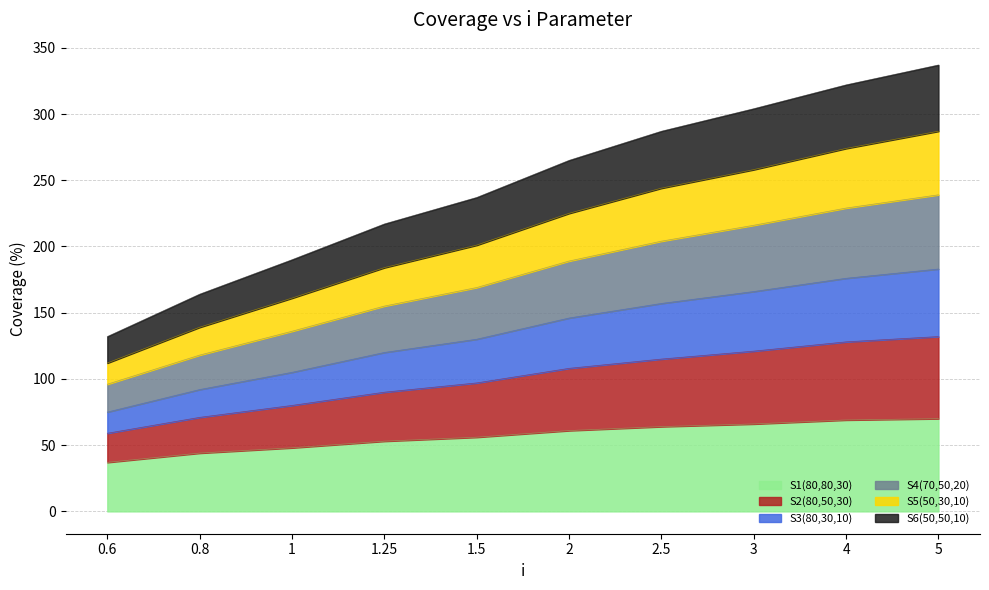

List the labels in order of S4(70,50,20) value, smallest first.

0.6, 0.8, 1, 1.25, 1.5, 2, 2.5, 3, 4, 5